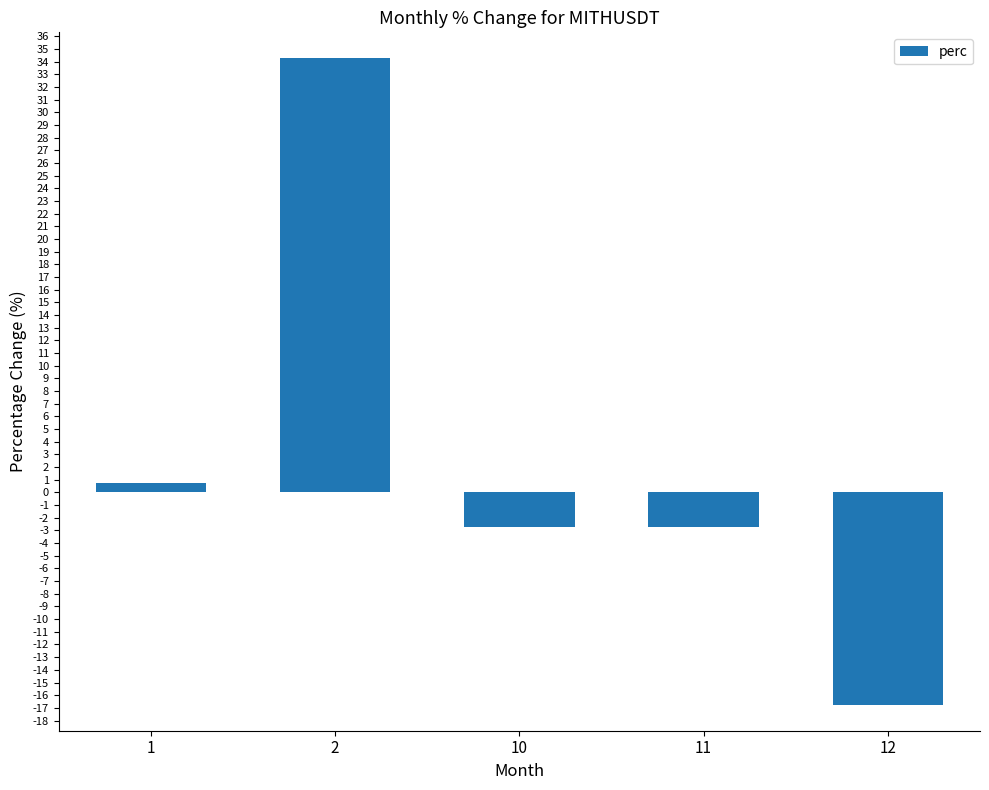

How many negative values are there?

3